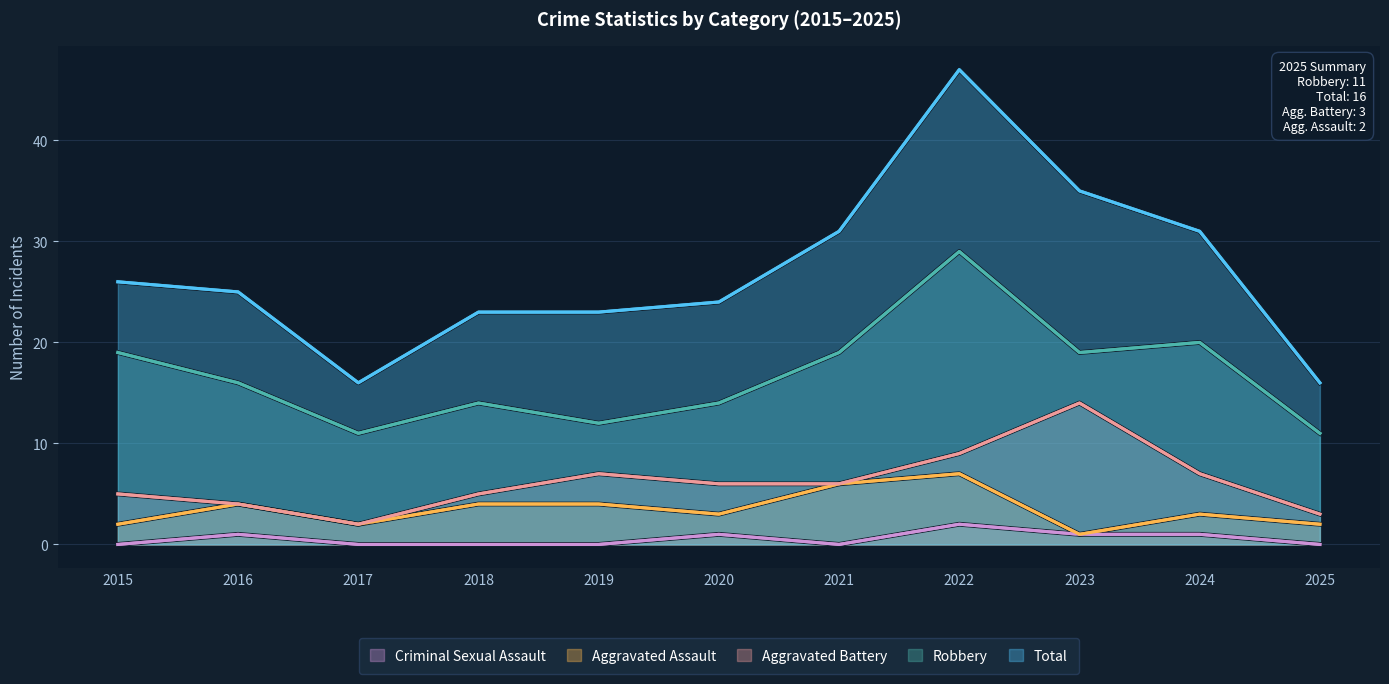

How many data points in Aggravated Assault are less than 3?

4